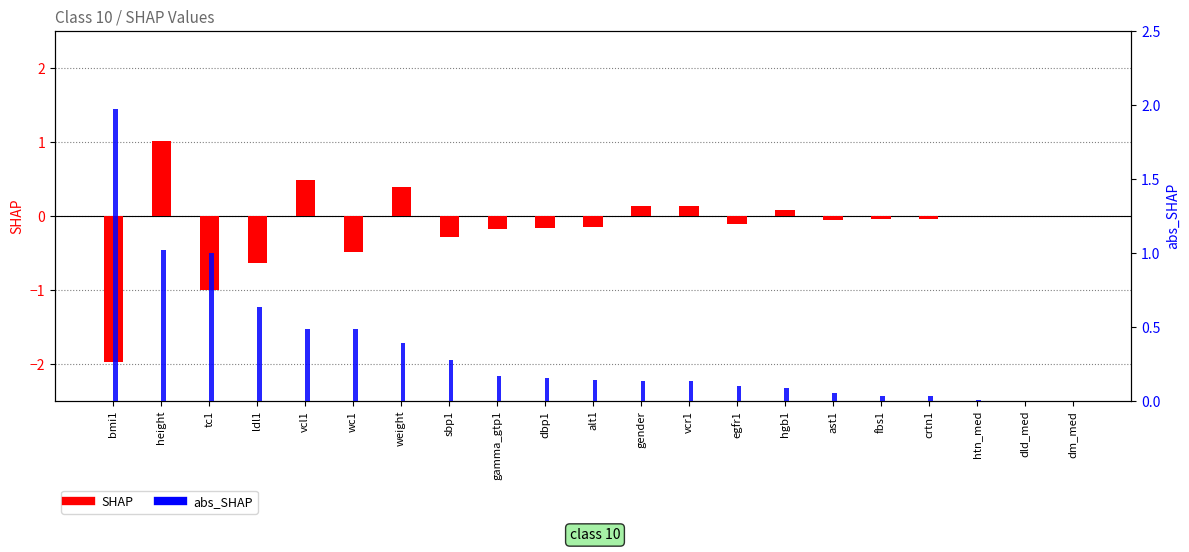

Between hgb1 and crtn1, which is larger?

hgb1